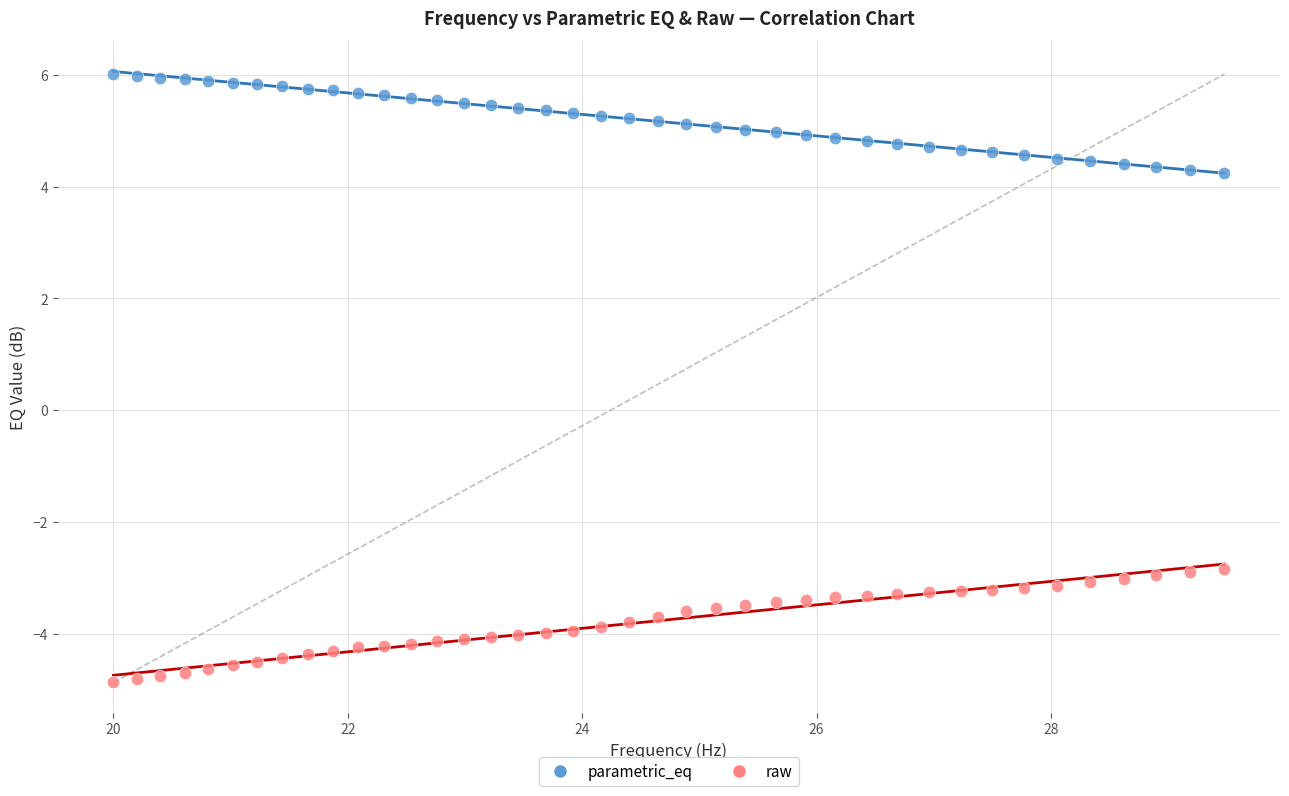

What are all the series names shown in the legend?

parametric_eq, raw